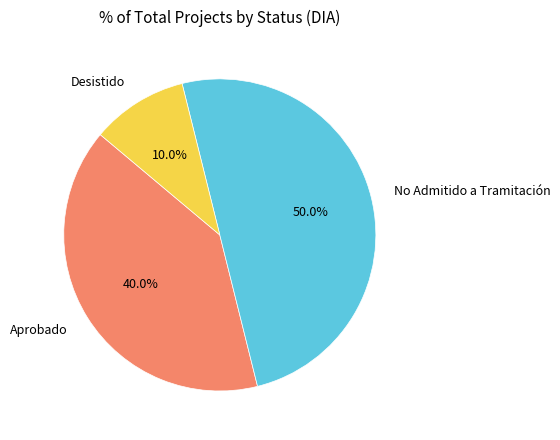

To the nearest percent, what is the average slice percentage?

33%